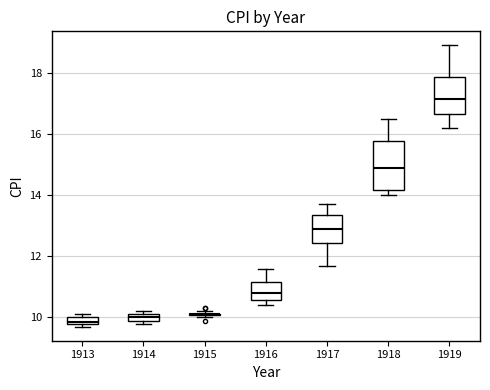

Where is the upper edge of the box at x = 1913 on the y-axis? The values are not printed on the chart, so give them approximately, as read against the axis.

10.0